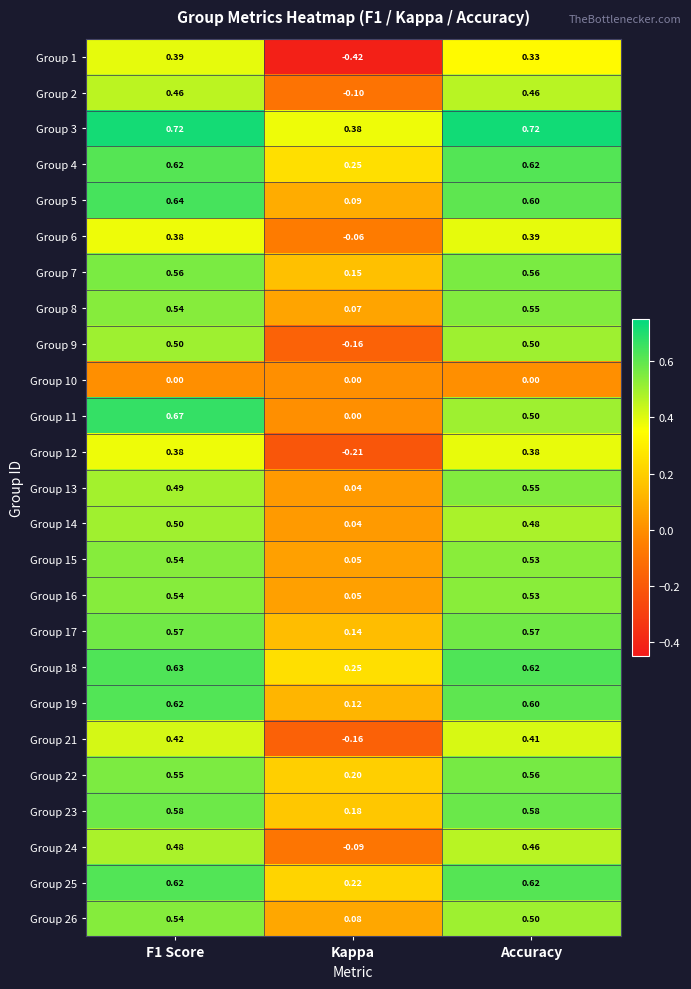

At which label is Group 14 closest to 0?

Kappa